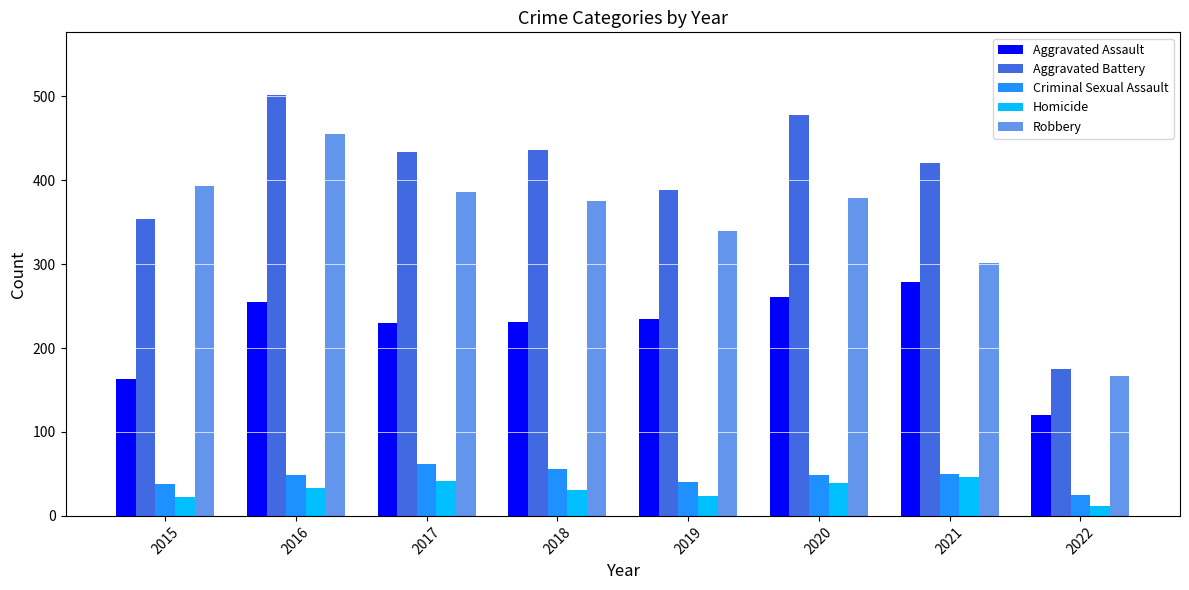

Which label corresponds to the largest value in the chart?

2016